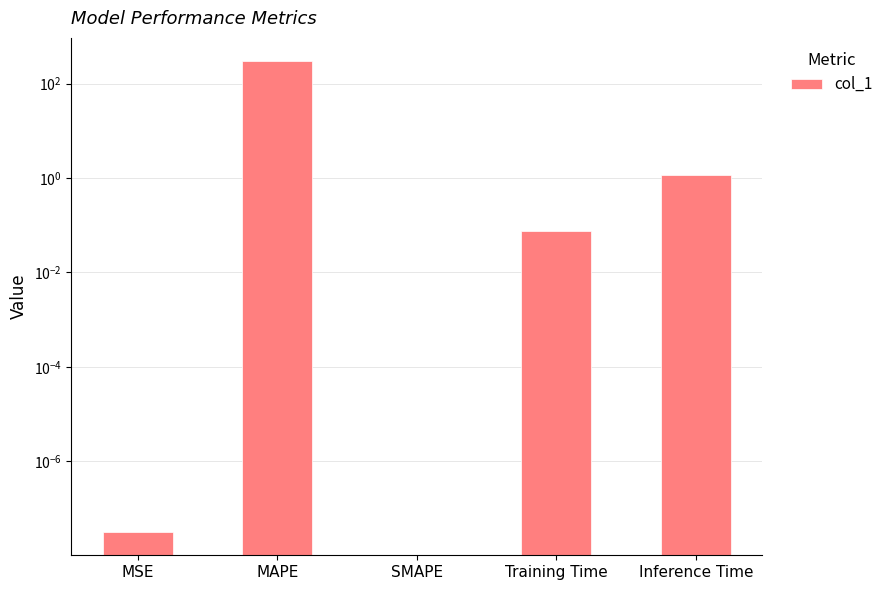

Reading left to right, transcribe all the data shown in this chart.

MSE=0.0	MAPE=293.8	SMAPE=0.0	Training Time=0.1	Inference Time=1.1